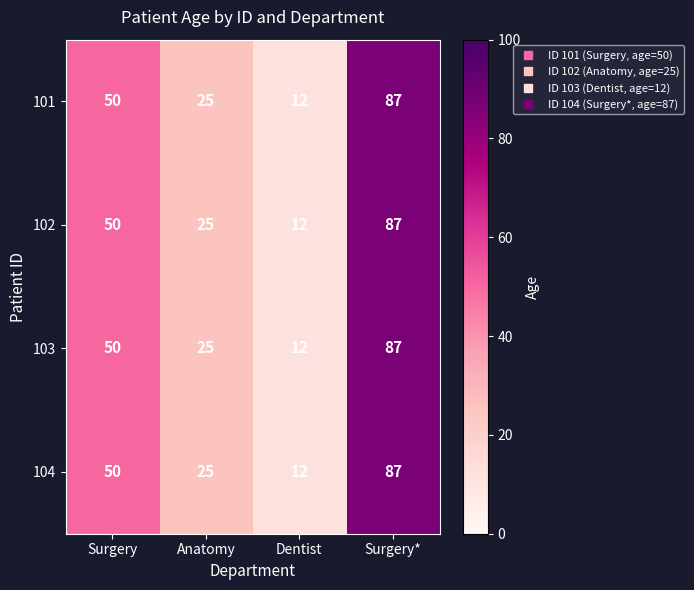

Reading left to right, list all the values displayed in this chart.

101: Surgery=50	Anatomy=25	Dentist=12	Surgery*=87
102: Surgery=50	Anatomy=25	Dentist=12	Surgery*=87
103: Surgery=50	Anatomy=25	Dentist=12	Surgery*=87
104: Surgery=50	Anatomy=25	Dentist=12	Surgery*=87